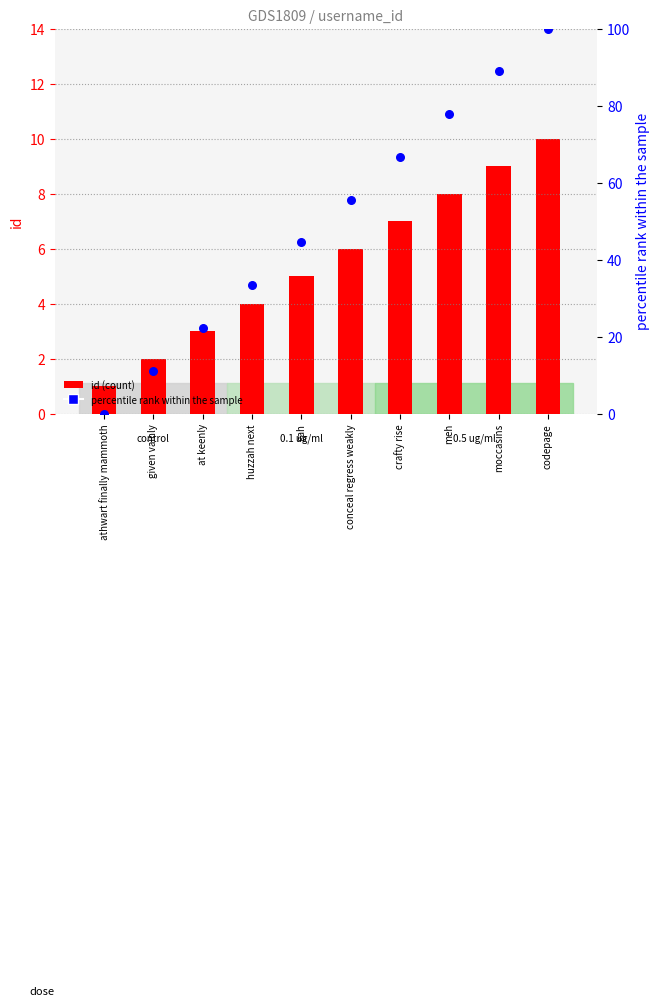

At which category is the sum across all series the highest?

codepage